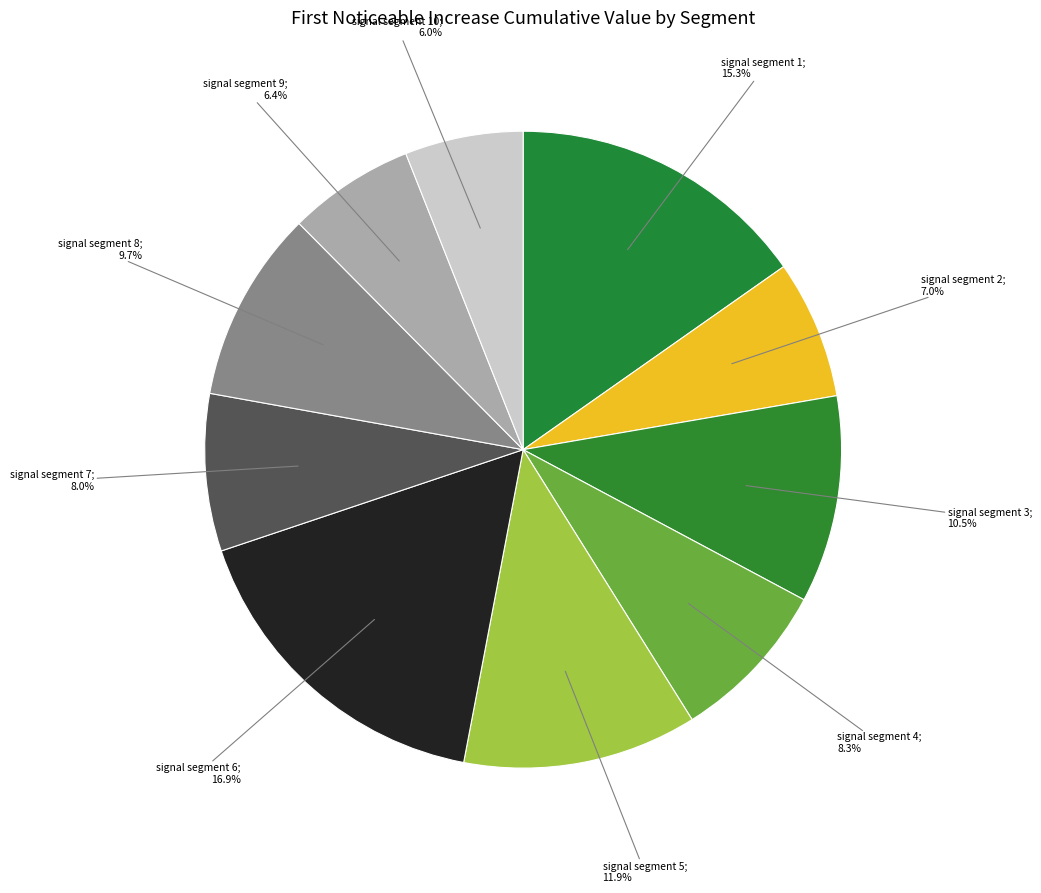

How many segments does this pie chart have?

10